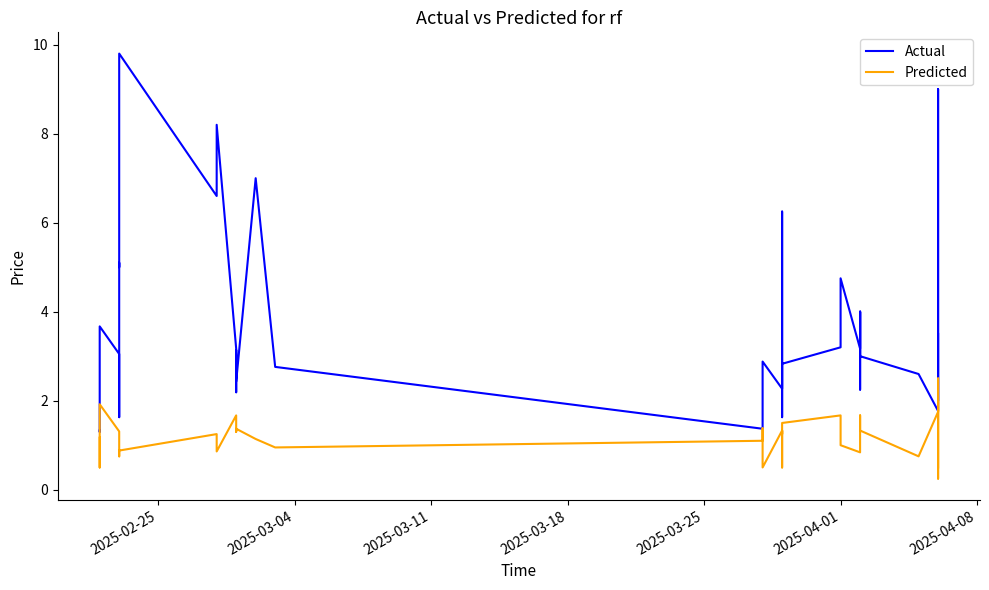

Is this an area chart (filled region under the line)?

No